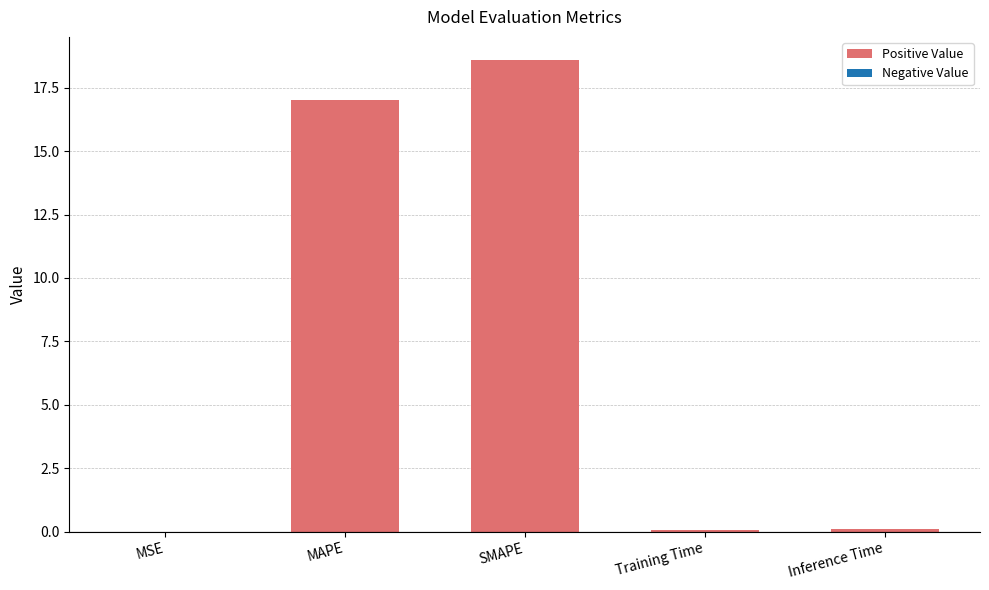

Between SMAPE and MSE, which is larger?

SMAPE